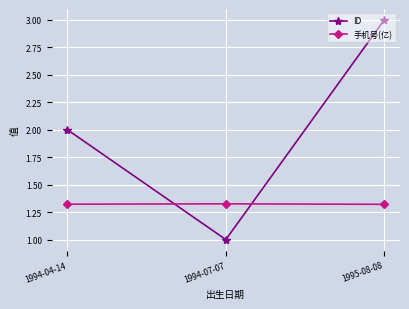

What position from the left is 1994-04-14?

1